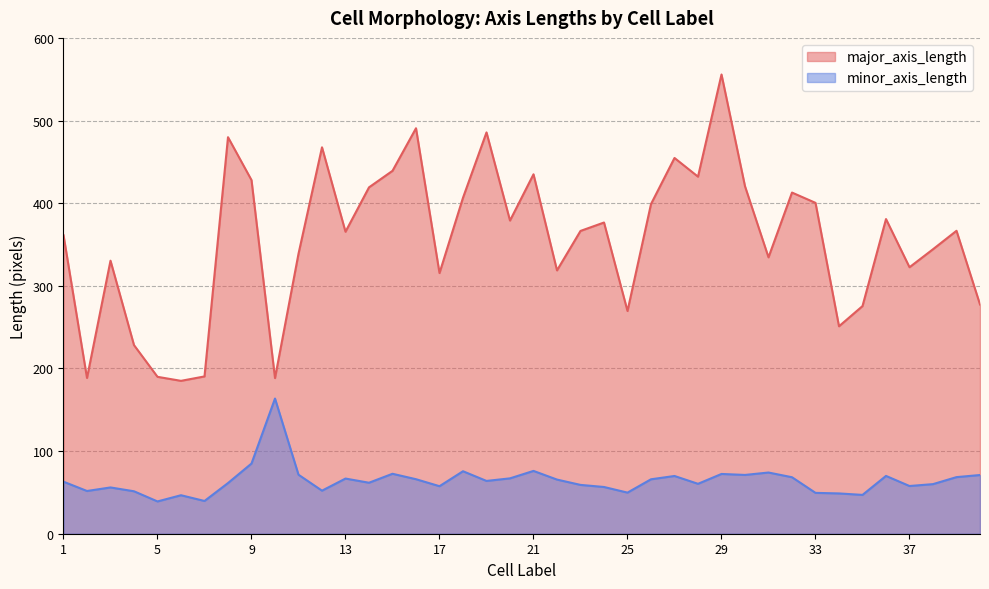

Which series has the largest total across all categories?

major_axis_length